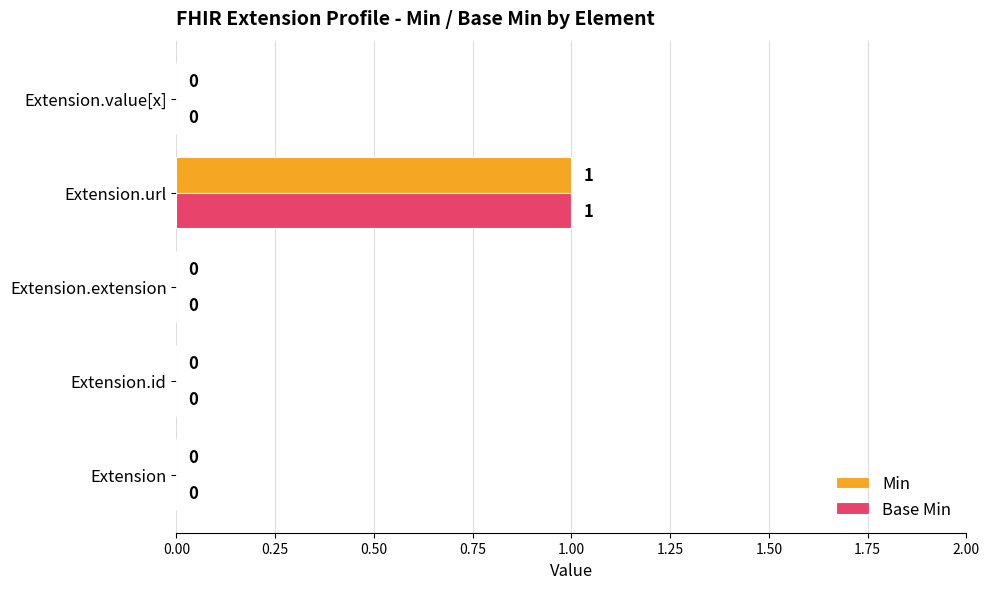

Which category has the highest value in the Min series?

Extension.url